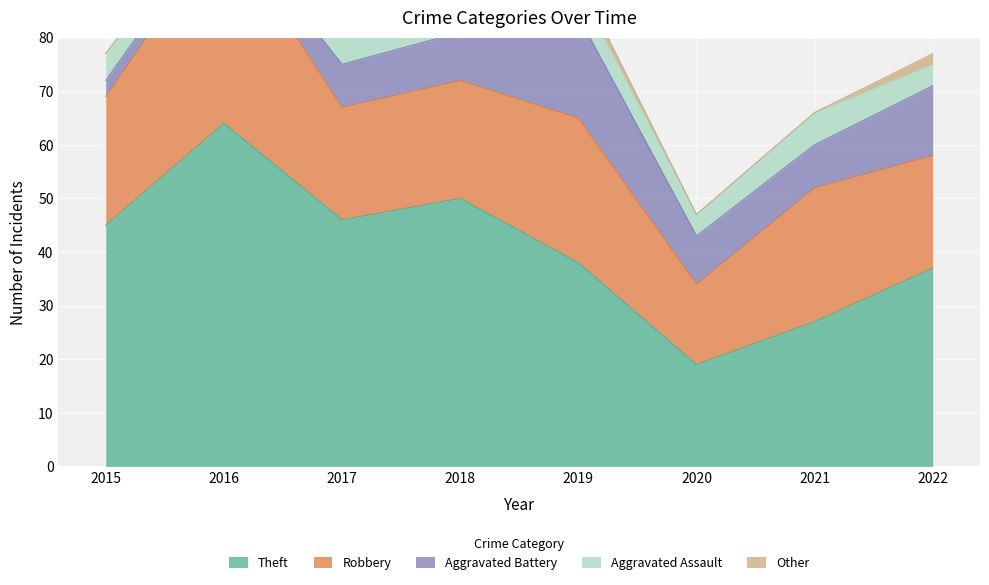

Reading left to right, what are all the values shown in this chart?

Theft: 45	64	46	50	38	19	27	37
Robbery: 24	37	21	22	27	15	25	21
Aggravated Battery: 3	2	8	9	19	9	8	13
Aggravated Assault: 5	3	7	5	5	4	6	4
Other: 0	0	0	2	2	0	0	2